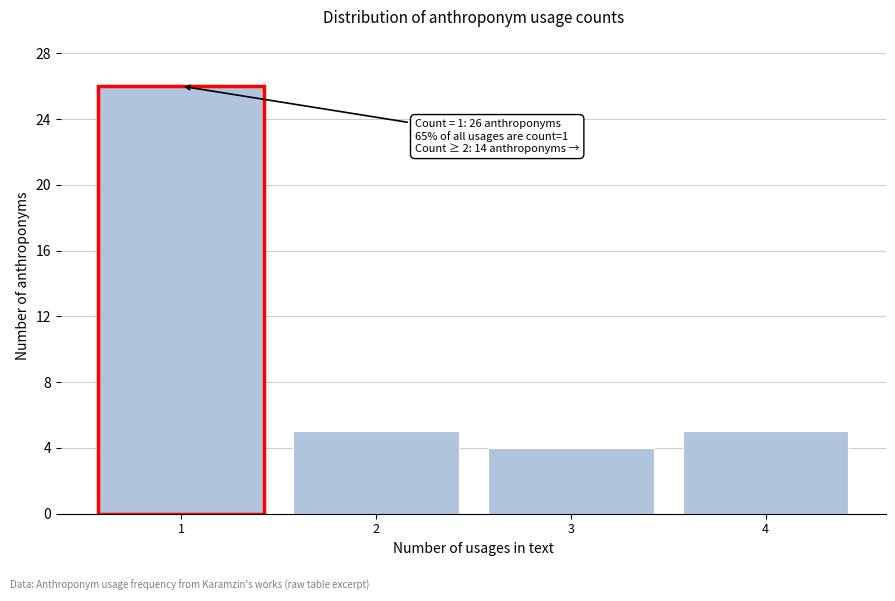

Reading left to right, list all the values displayed in this chart.

1=26	2=5	3=4	4=5